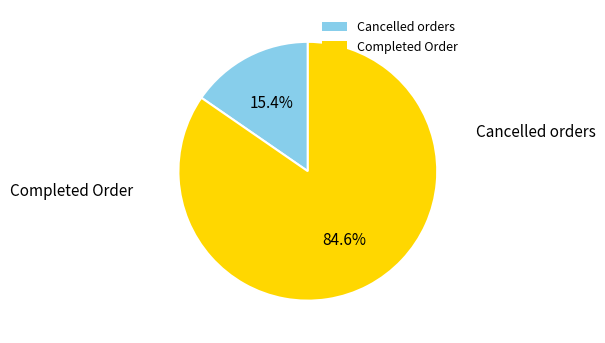

Rank the categories by value from highest to lowest.

Completed Order, Cancelled orders